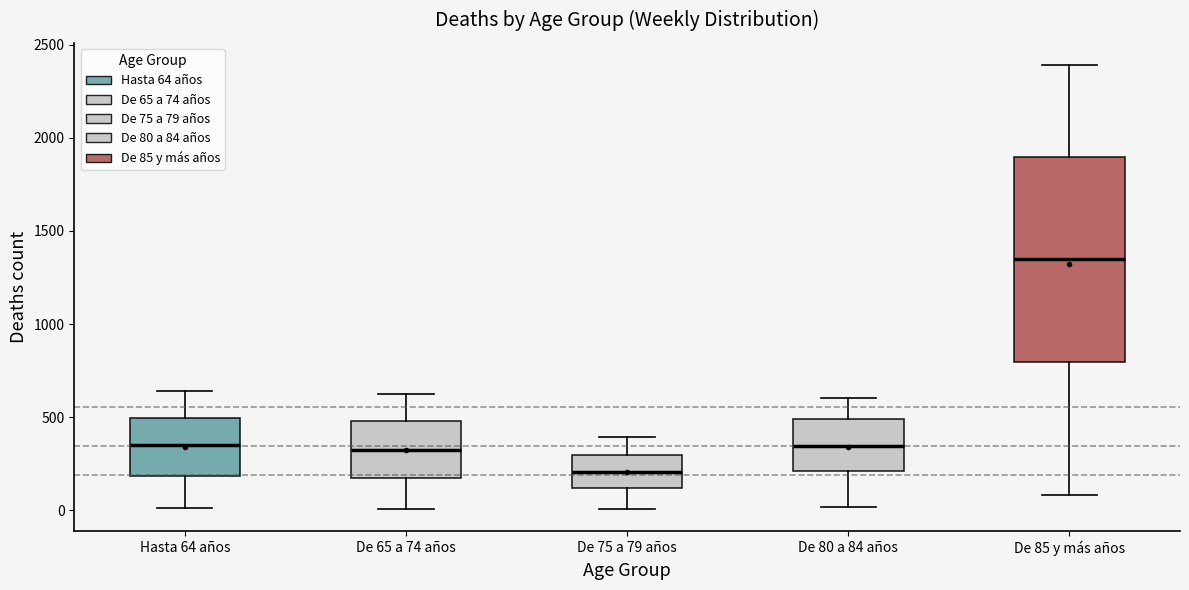

Which box's median line is the lowest?

De 75 a 79 años